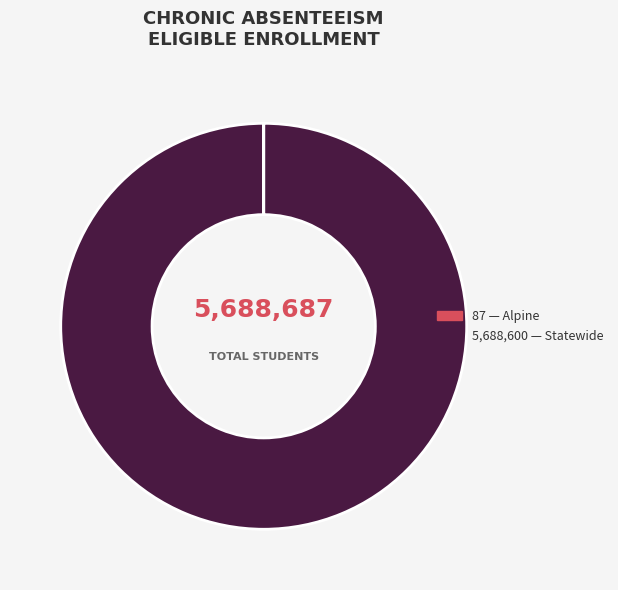

Is there any slice that represents more than half of the pie?

Yes